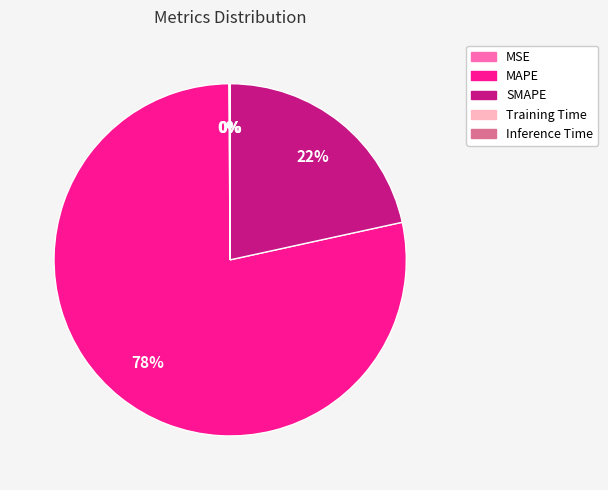

What percentage is the SMAPE slice, to the nearest percent?

22%